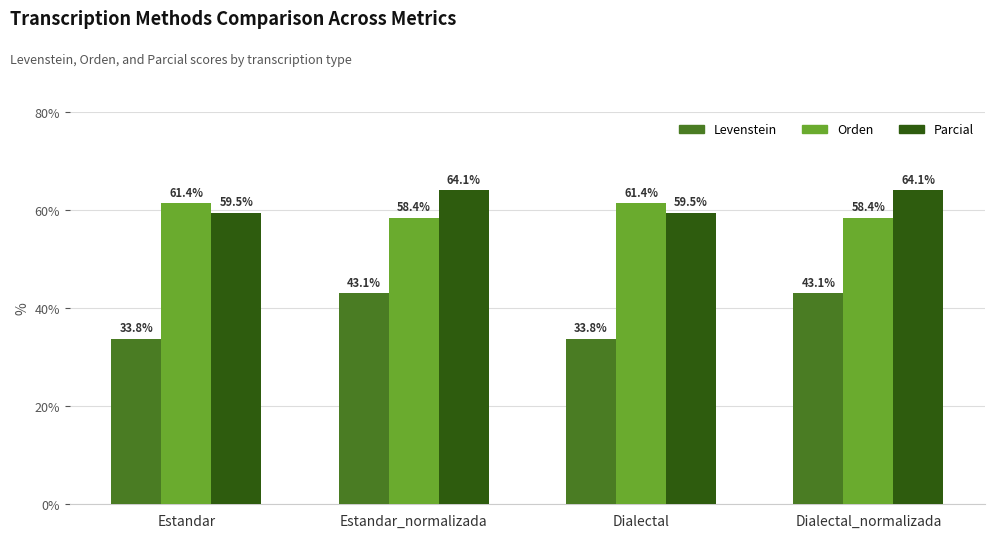

Where does the Orden series first go above 61?

Estandar